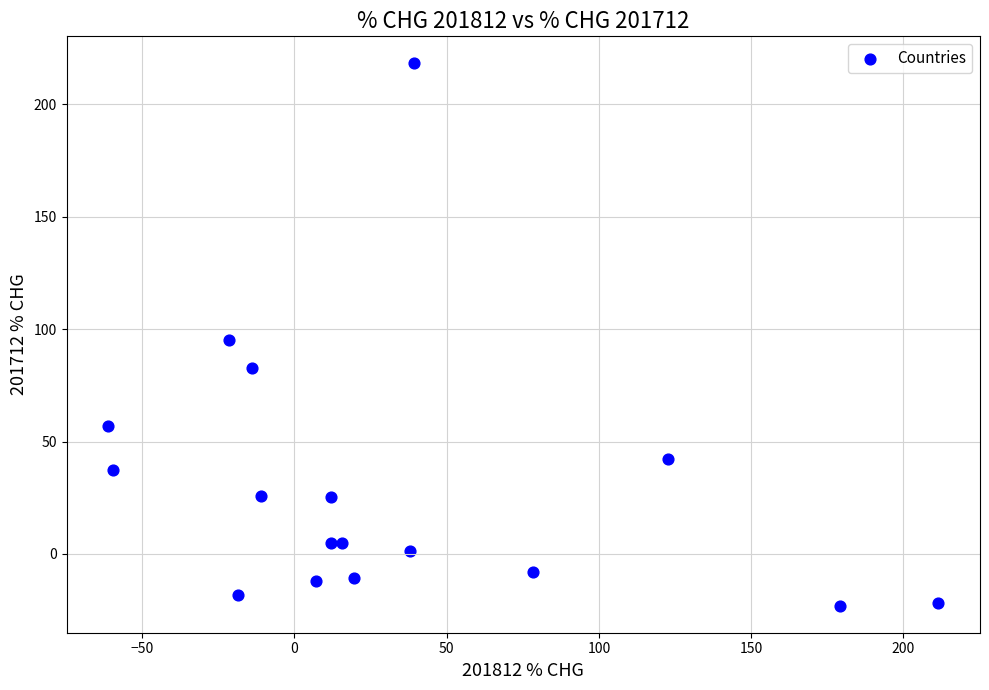

What is the range of X values (max minus min)?

272.7